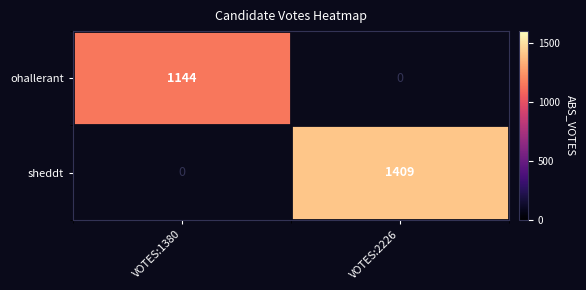

Is it true that ohallerant equals 1144 at VOTES:1380?

True